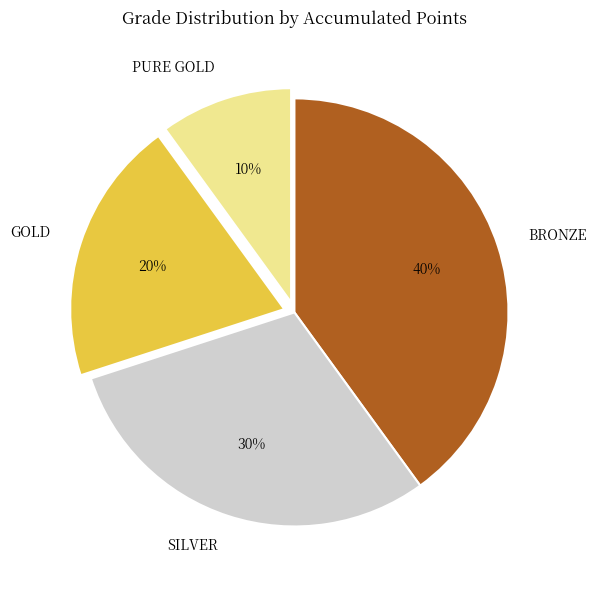

Which slice is the largest?

BRONZE